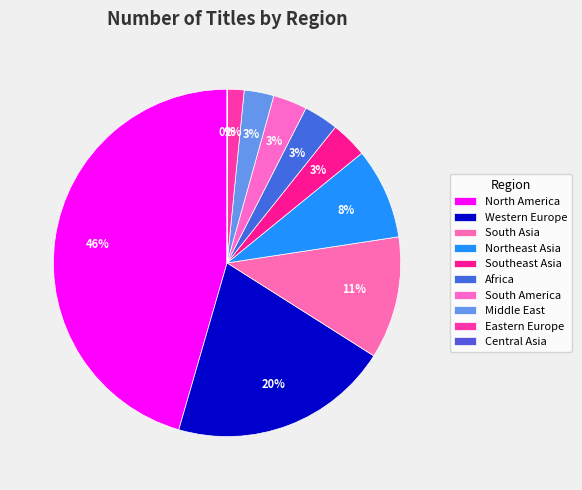

What percentage is the Southeast Asia slice, to the nearest percent?

3%